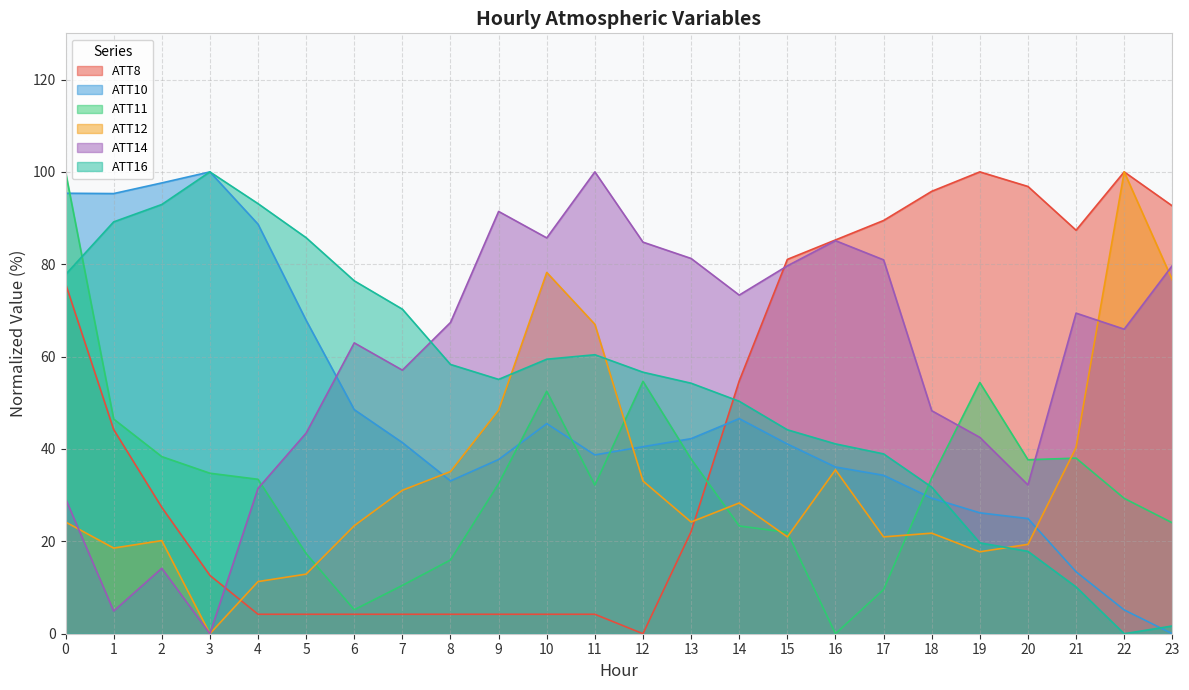

Is it true that ATT10 equals 97.6 at 2?

True